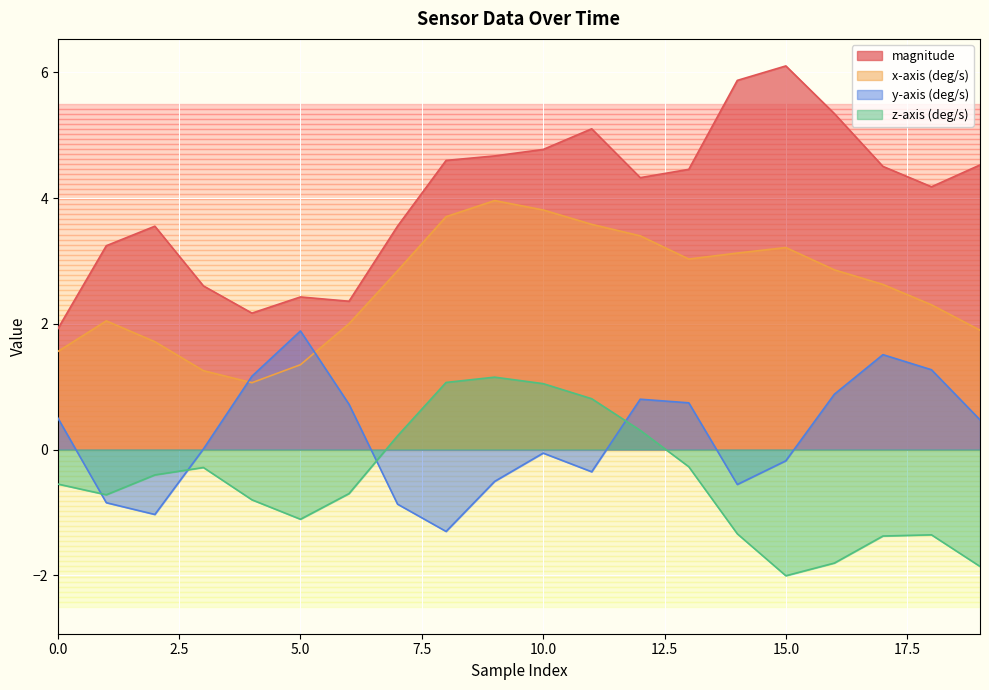

Which series has the largest range (max minus min)?

magnitude